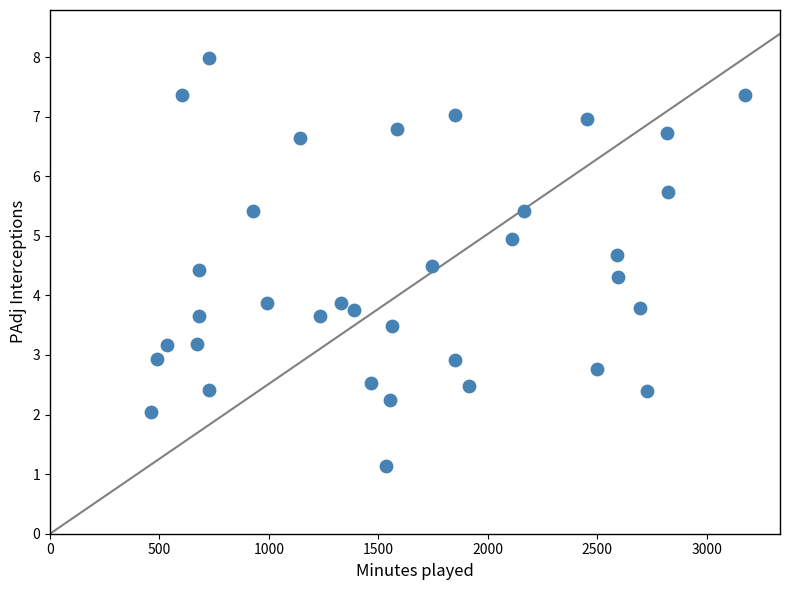

What is the range of X values (max minus min)?

2713.0